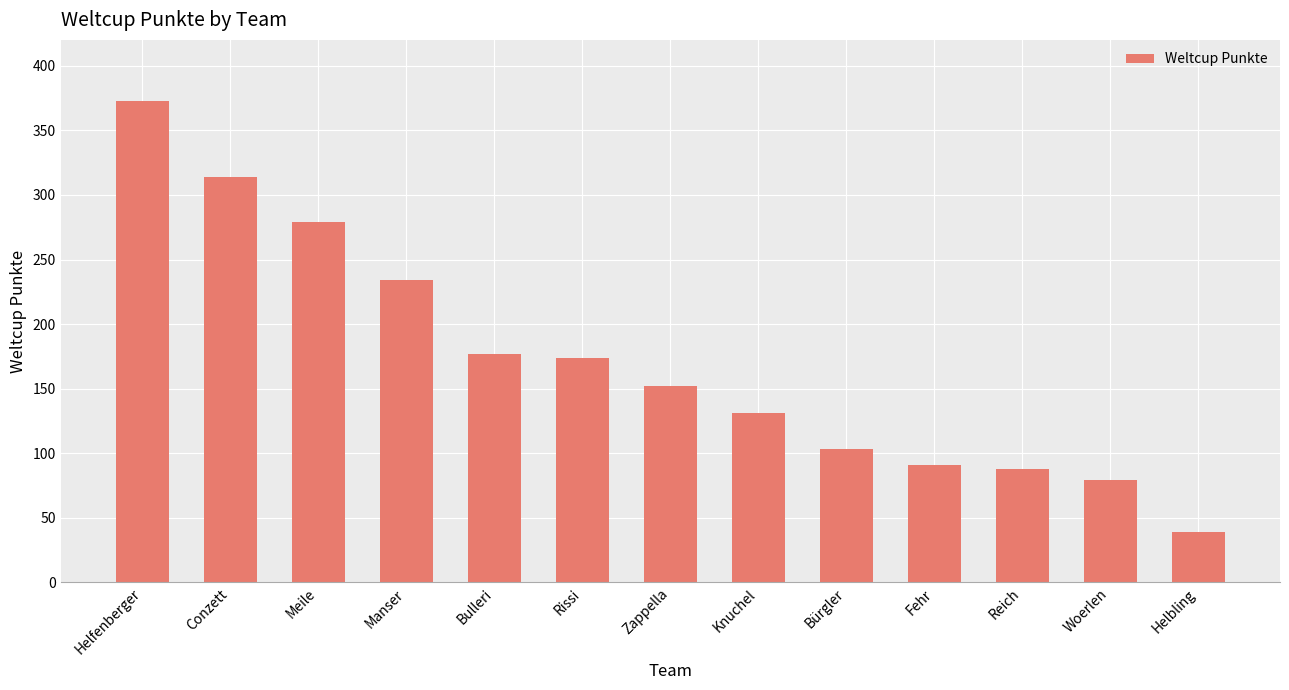

Reading left to right, extract all data points from this chart.

373	314	279	234	177	174	152	131	103	91	88	79	39